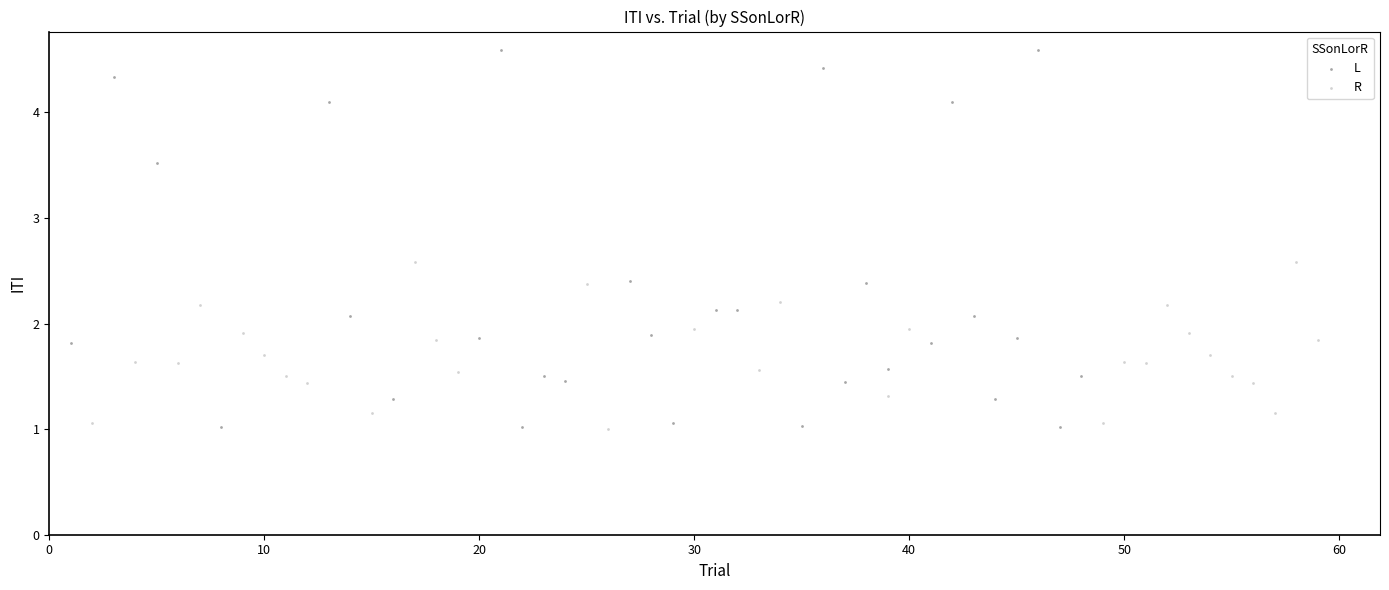

Which series contains the highest Y value?

L